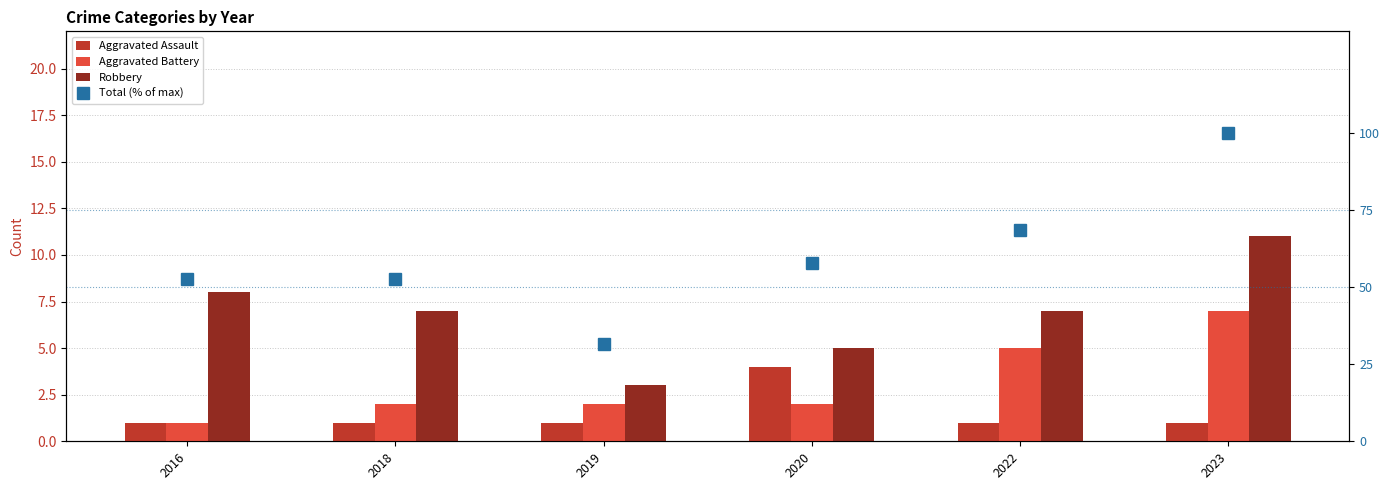

What is the approximate value of Aggravated Battery at 2022?

5.0